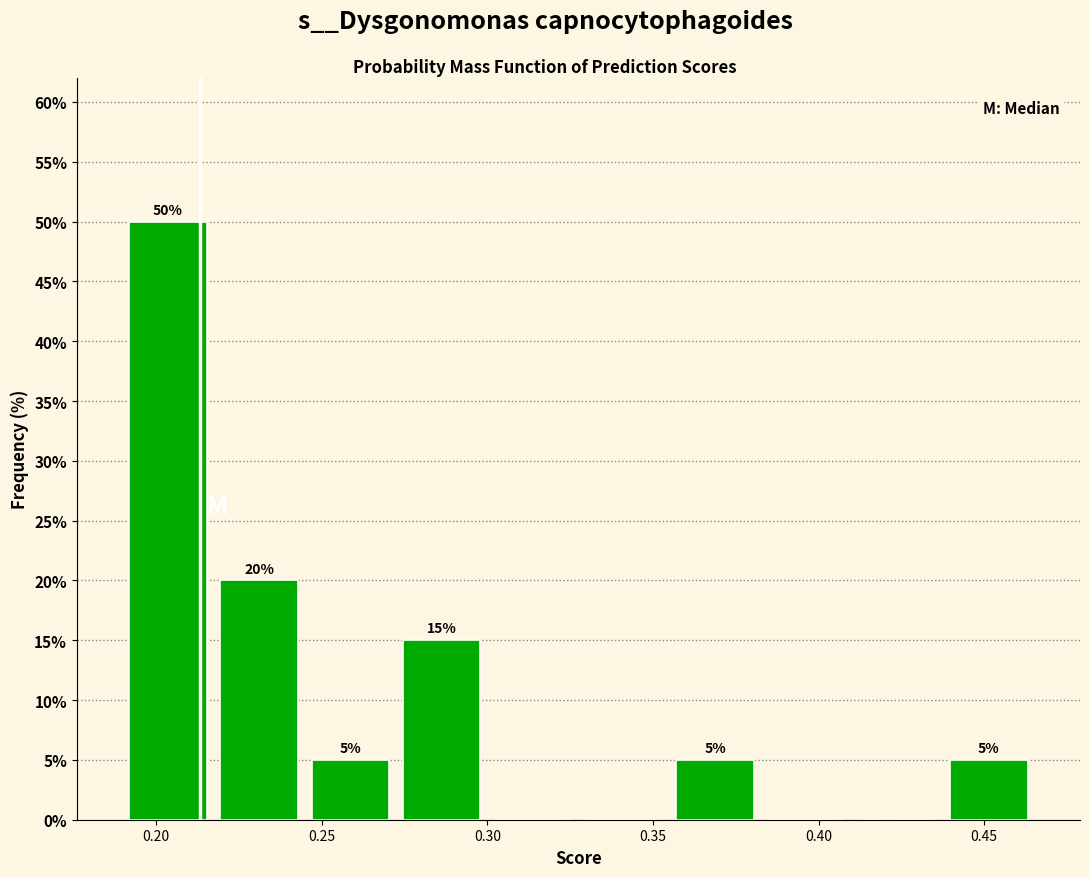

Which range on the x-axis has the tallest bar?

0.190 to 0.215